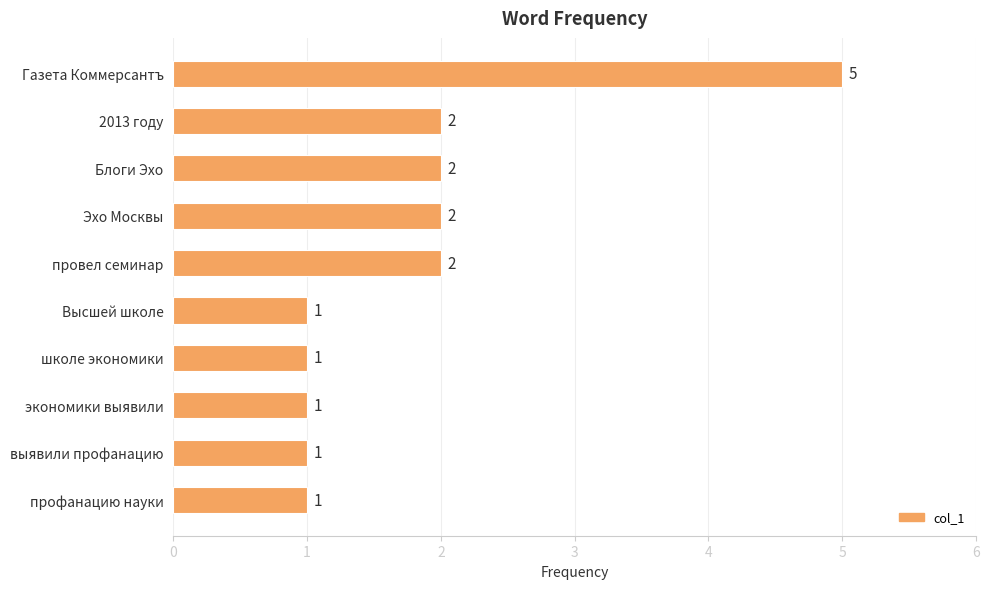

What is the value of the 5th bar from the top?

2